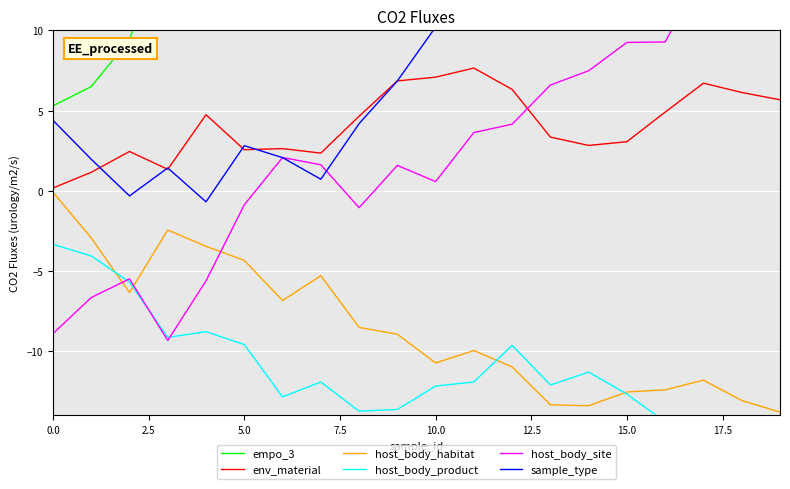

What value does the host_body_product series have at 10?

-12.2